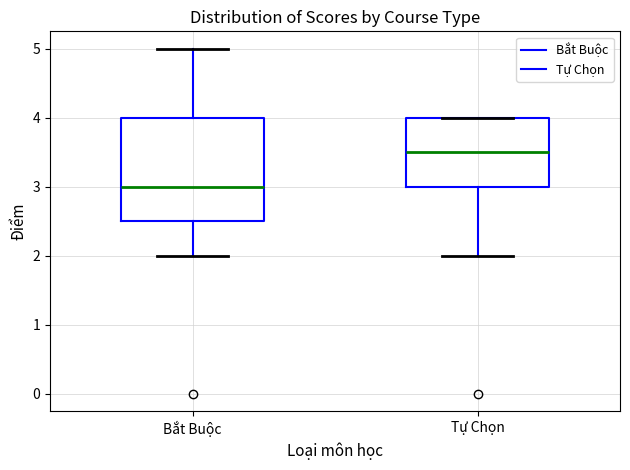

Reading left to right, read every box against the y-axis: the position of its median line, the range the box covers, and the ends of its whiskers. The values are not printed on the chart, so give them approximately, as read against the axis.

Bắt Buộc: median 3.0, box 2.5 to 4.0, whiskers 2.0 to 5.0
Tự Chọn: median 3.5, box 3.0 to 4.0, whiskers 2.0 to 4.0